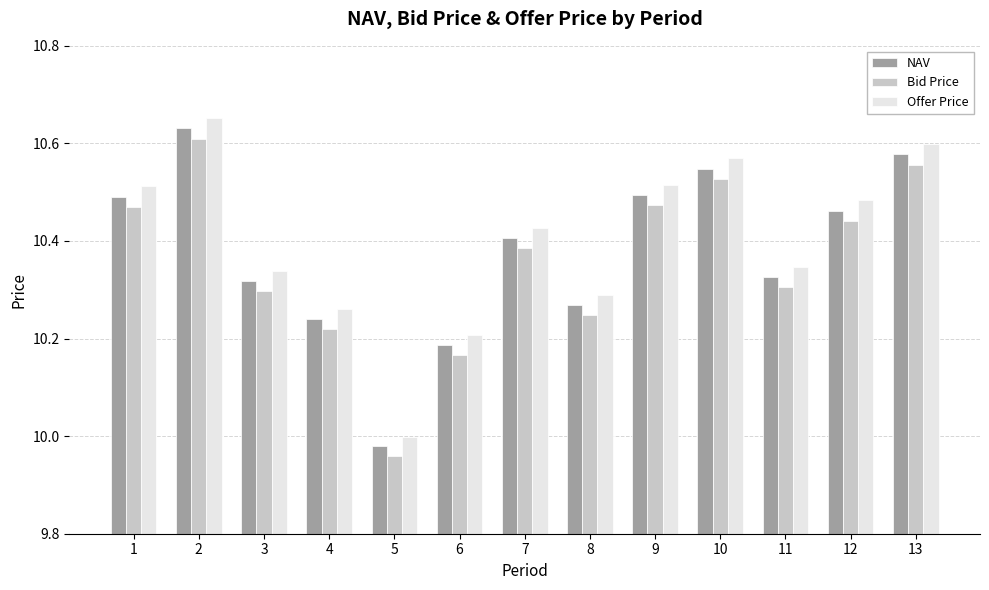

The Offer Price series shows 10.4 at 7. True or false?

True